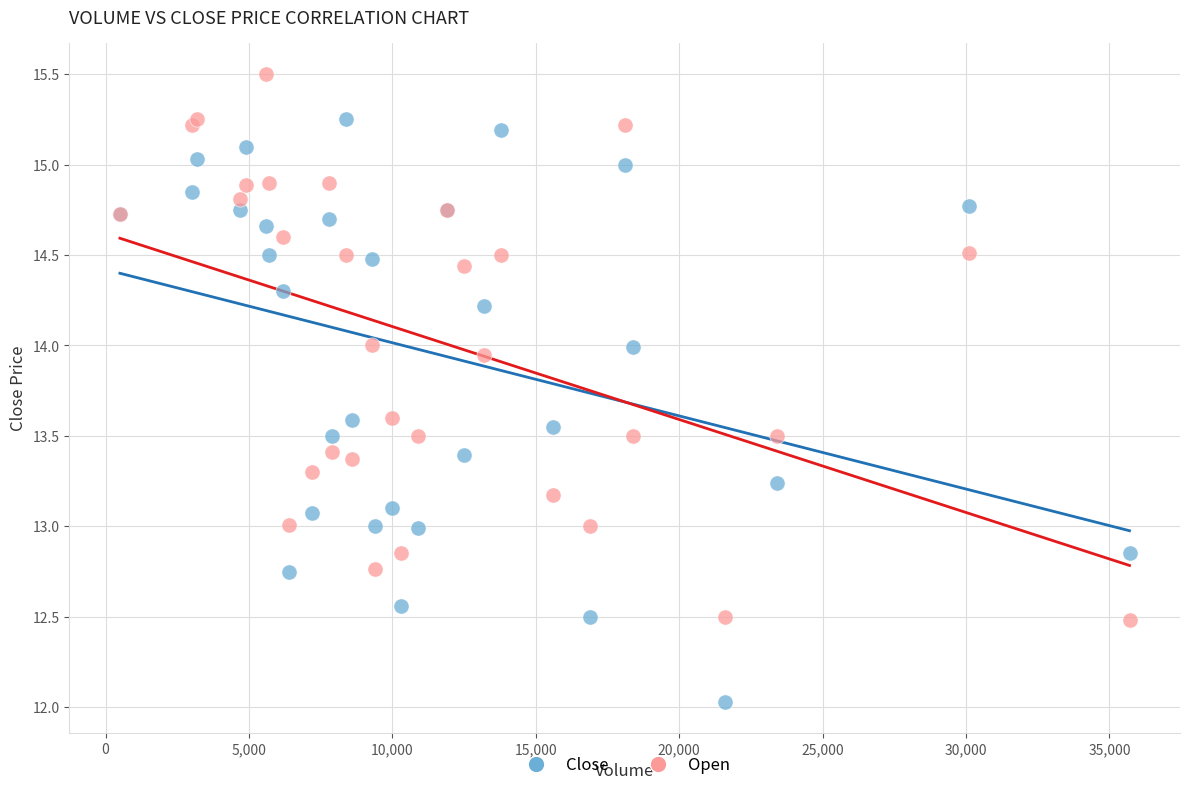

Which series reaches the minimum Y coordinate?

Close